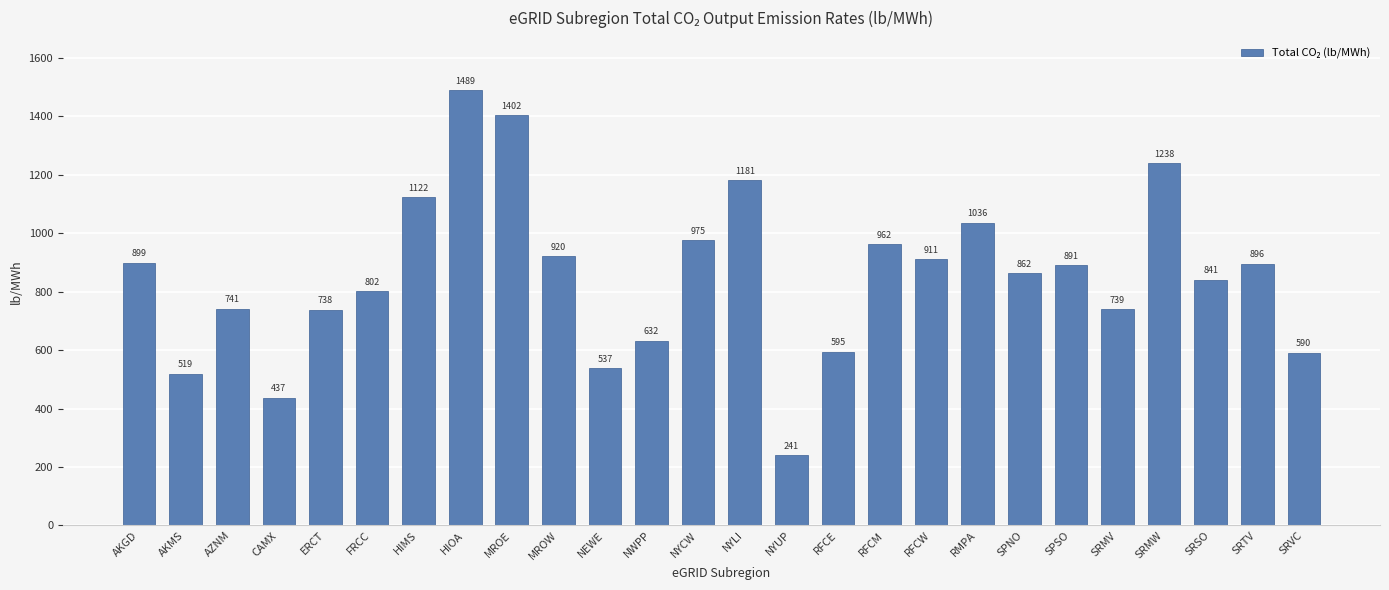

How many distinct data groups are displayed?

1